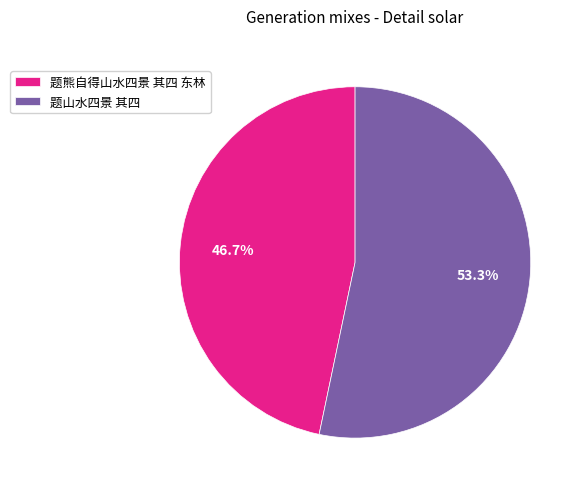

Rank the categories by value from lowest to highest.

题熊自得山水四景 其四 东林, 题山水四景 其四